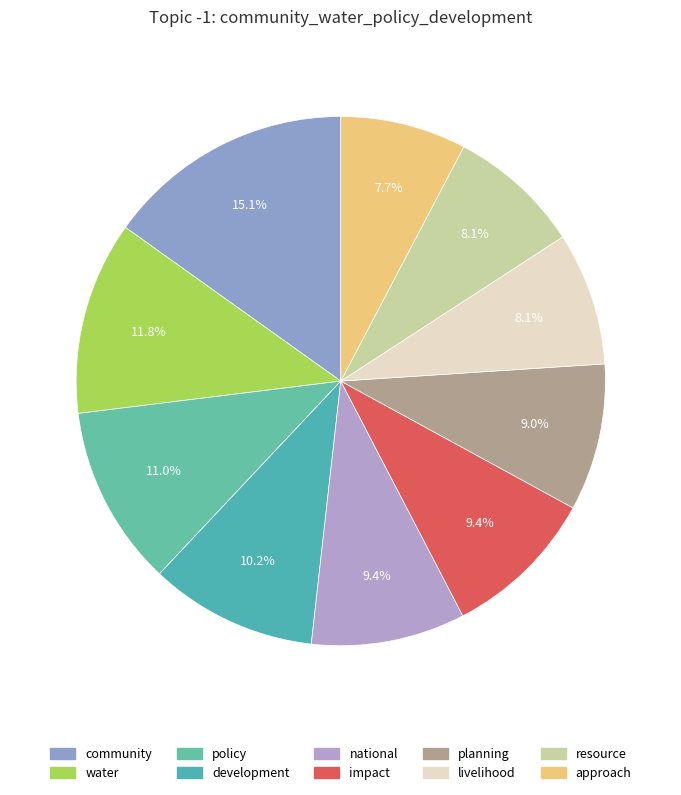

Does any single category account for the majority?

No